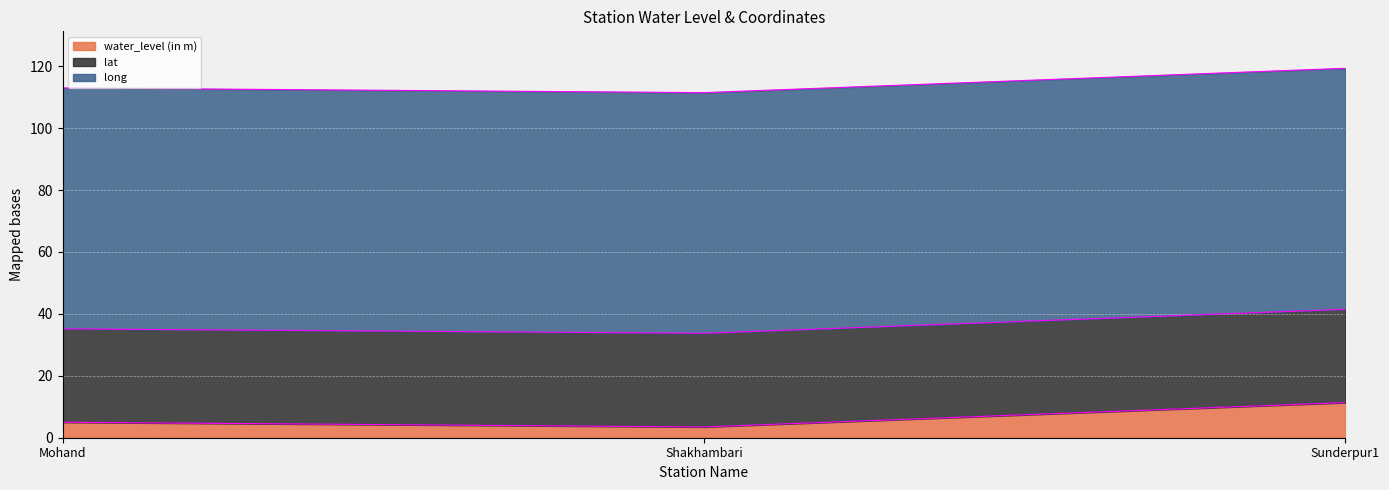

Reading left to right, what are all the values shown in this chart?

water_level (in m): 5.0	3.5	11.3
lat: 30.2	30.3	30.1
long: 77.8	77.7	77.9